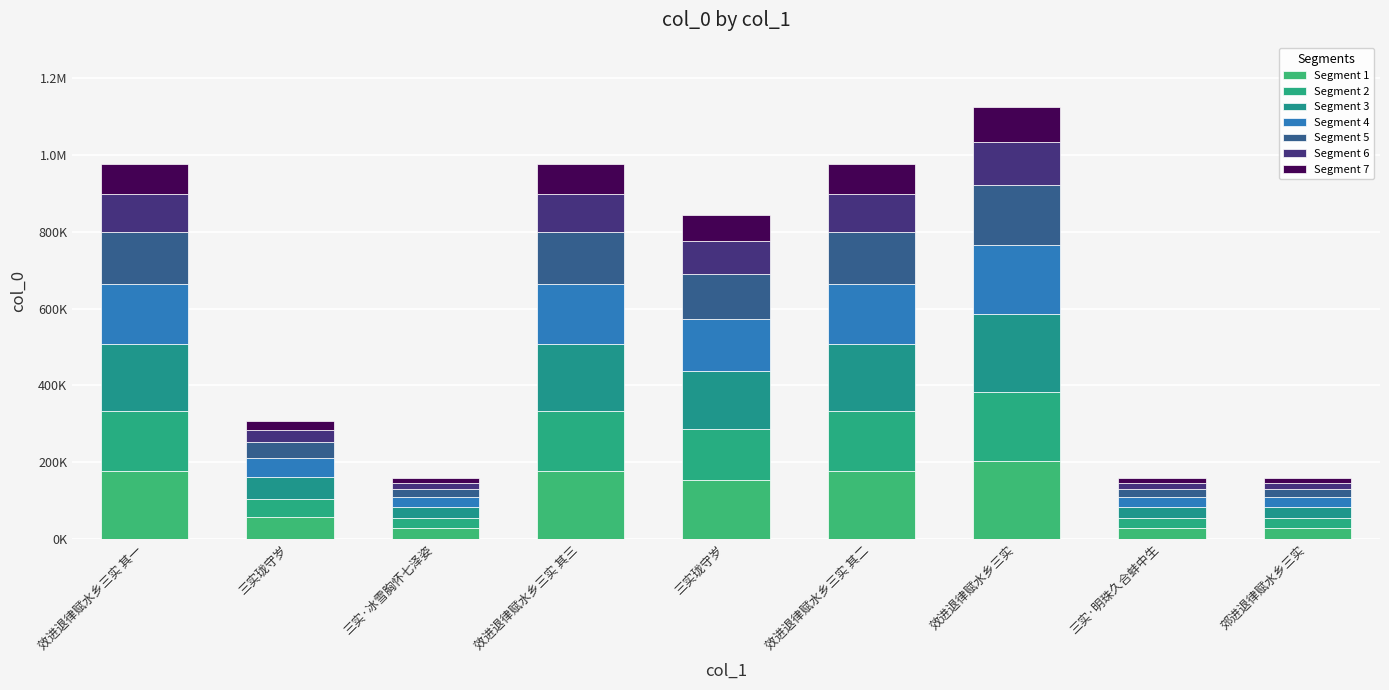

What is the label of the 8th bar from the right?

三实珑守岁